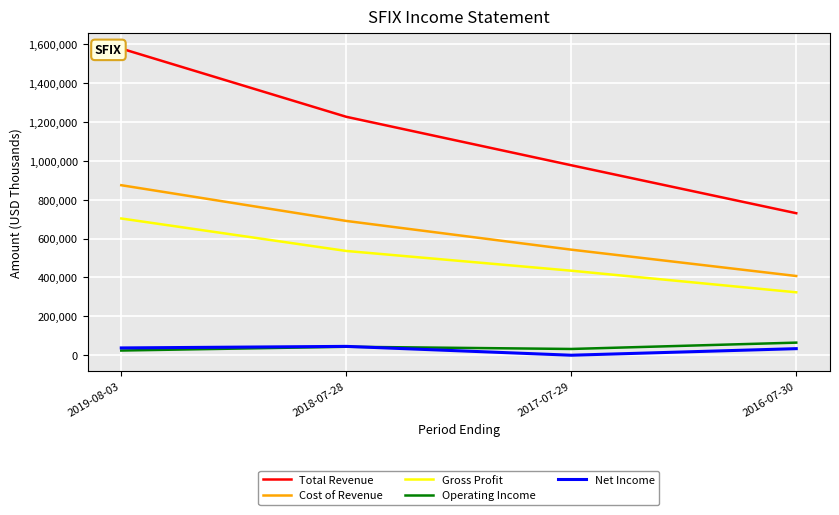

At how many categories does at least one series exceed 77354?

4